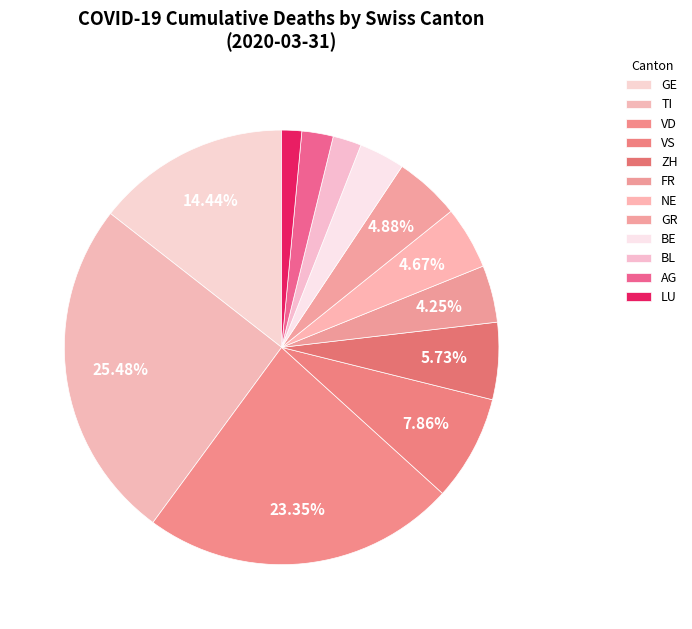

Count the number of slices in the pie.

12